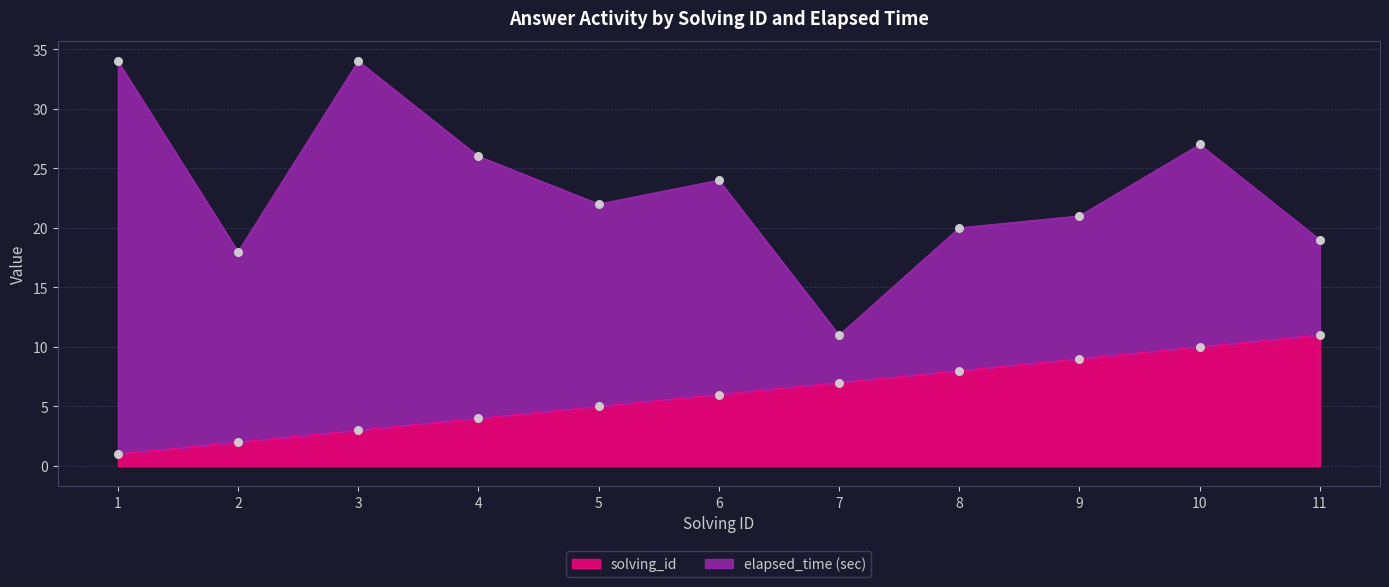

Between 3 and 4, which is larger?

4